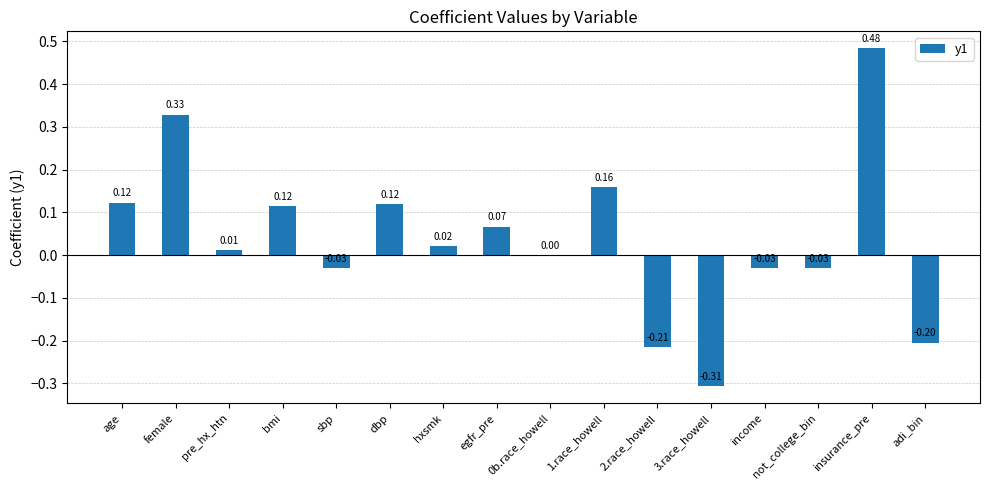

Are the bars horizontal?

No